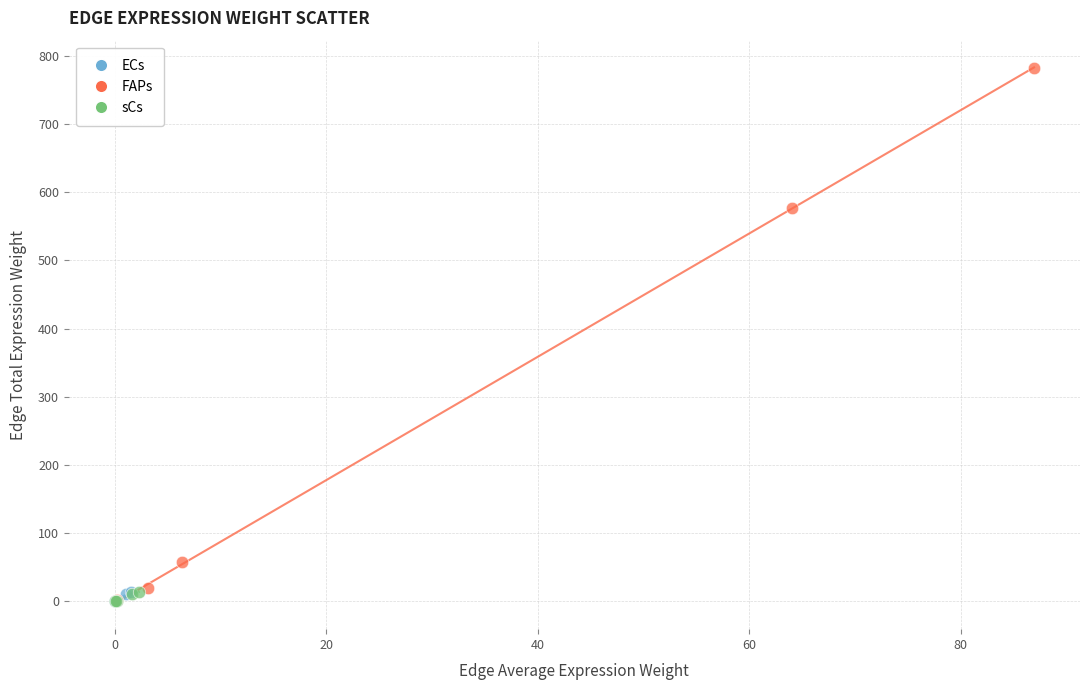

What are all the series names shown in the legend?

ECs, FAPs, sCs